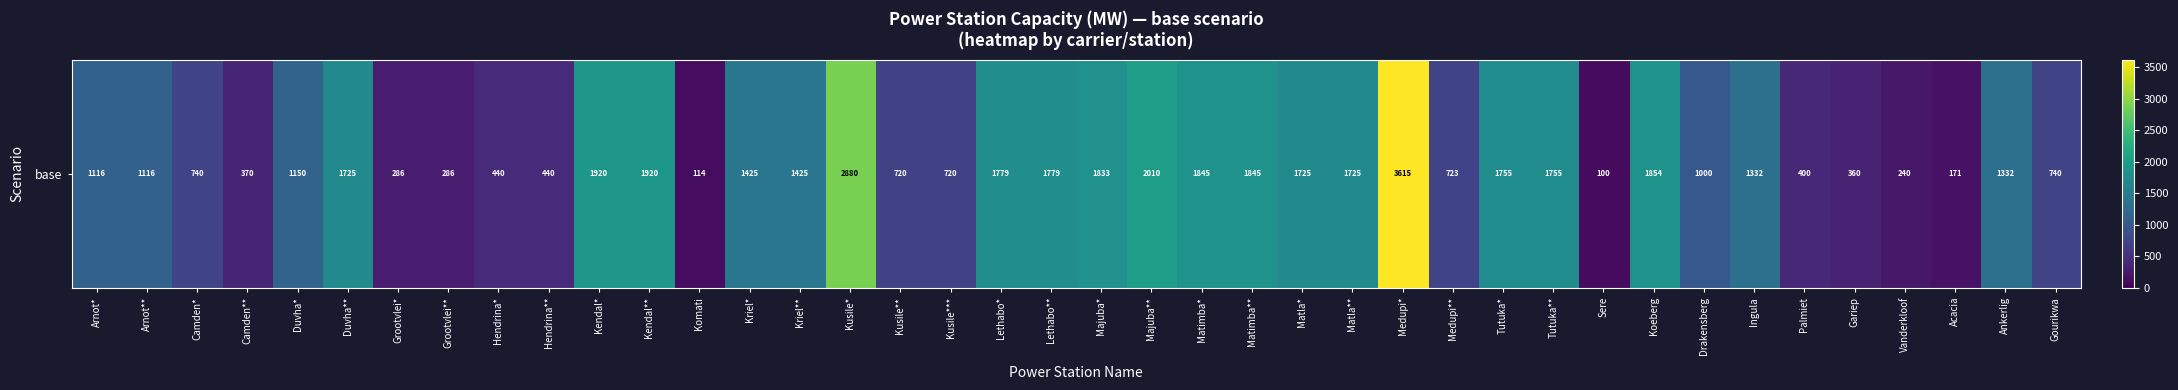

At which label does the data first exceed 1332?

Duvha**